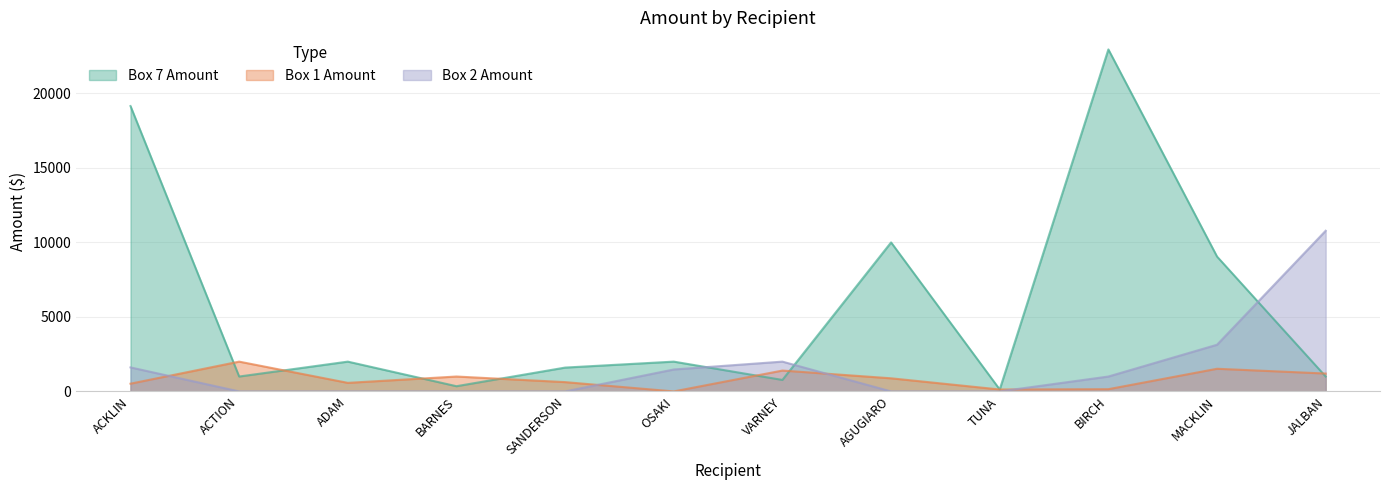

List the series in order of their peak value, lowest first.

Box 1 Amount, Box 2 Amount, Box 7 Amount